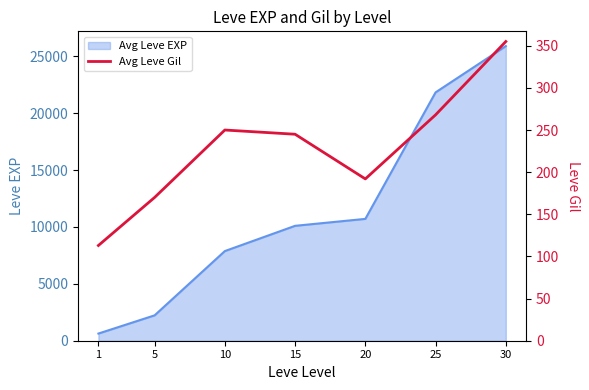

Where is the first local maximum?

10